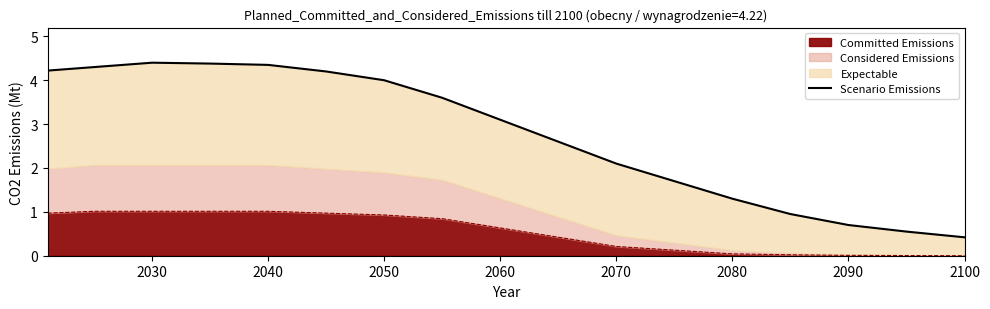

How many lines are shown in the chart?

1